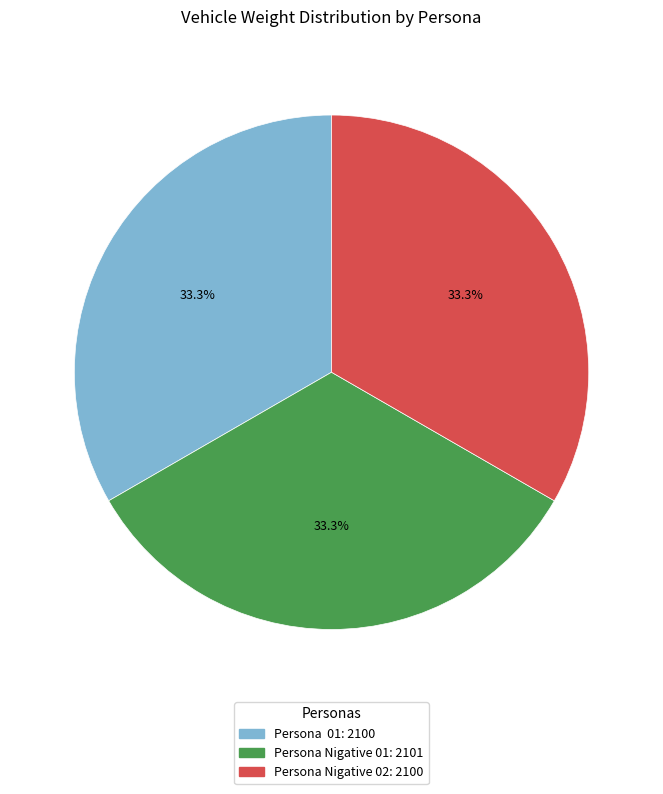

Does Persona Nigative 01 represent more than half of the total?

No